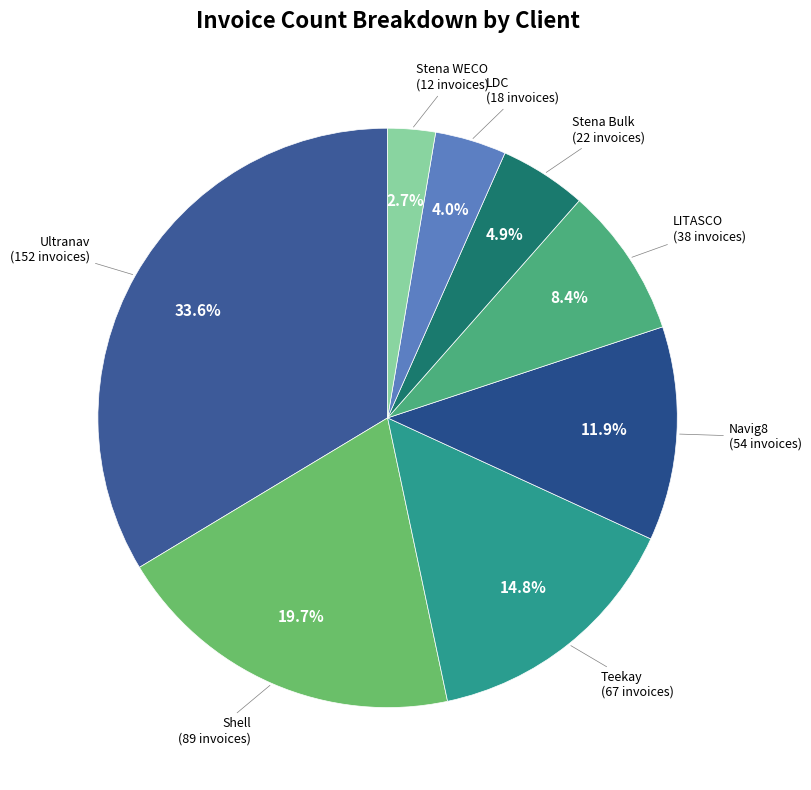

To the nearest percent, what is the combined percentage of Ultranav and Stena WECO?

36%